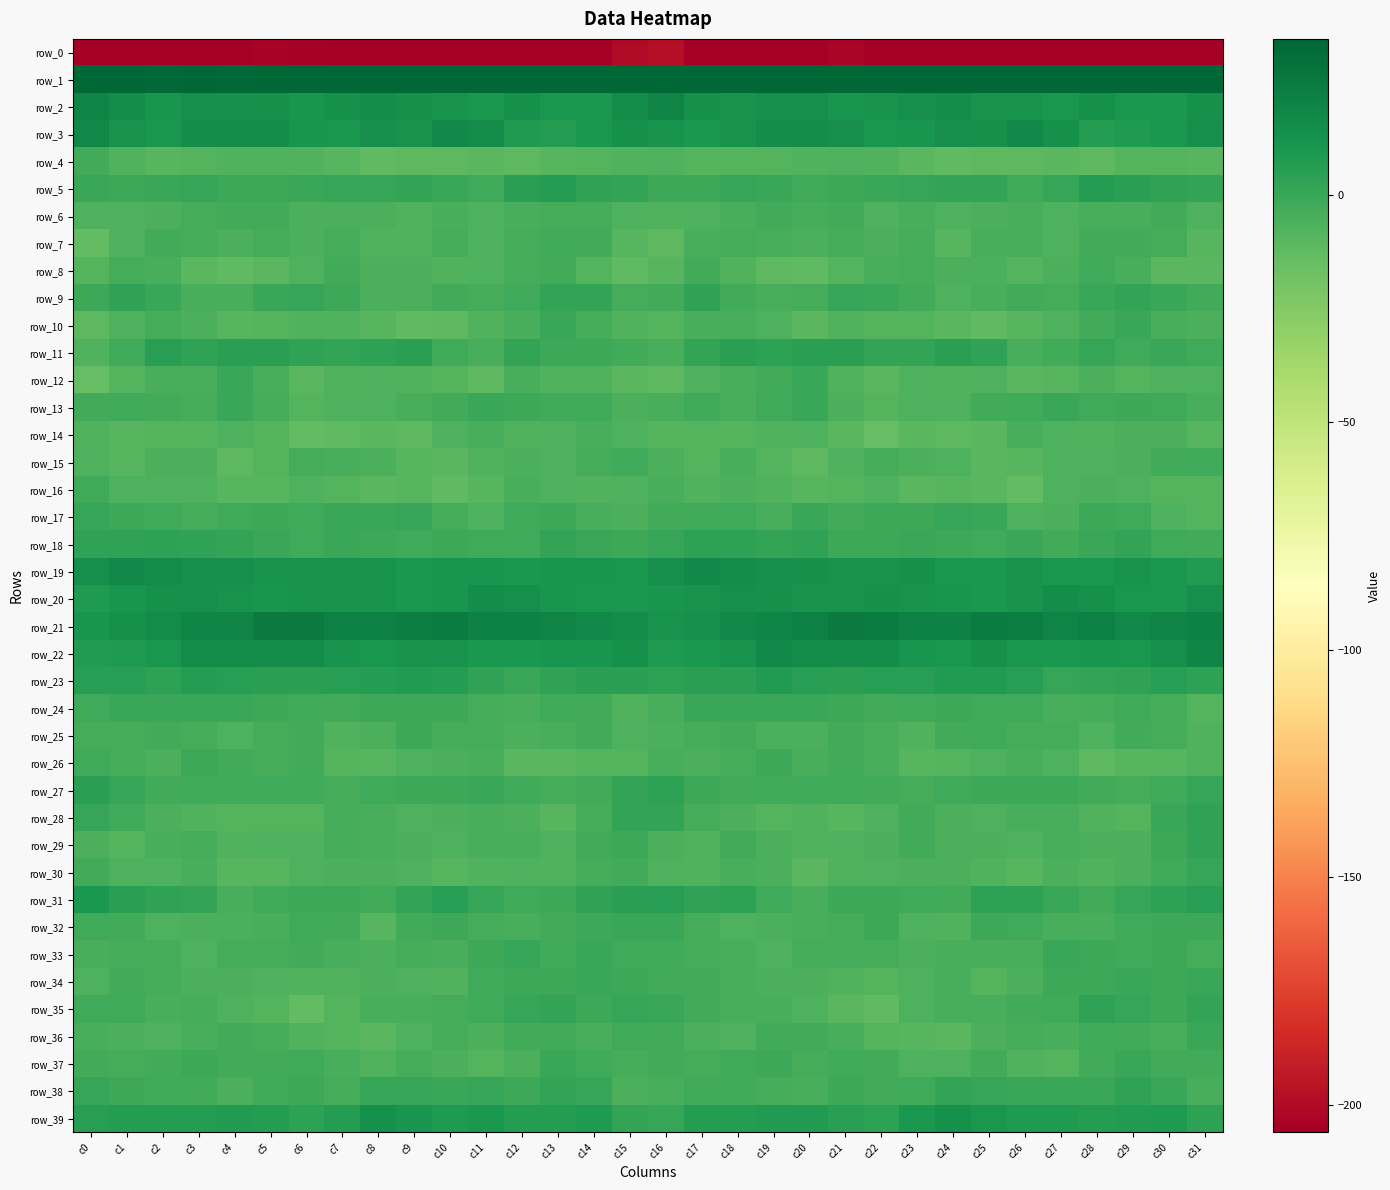

List the labels in order of row_17 value, largest first.

c24, c9, c0, c8, c20, c7, c25, c28, c23, c13, c22, c5, c1, c29, c6, c12, c2, c4, c17, c18, c21, c16, c10, c3, c19, c14, c15, c27, c26, c30, c11, c31